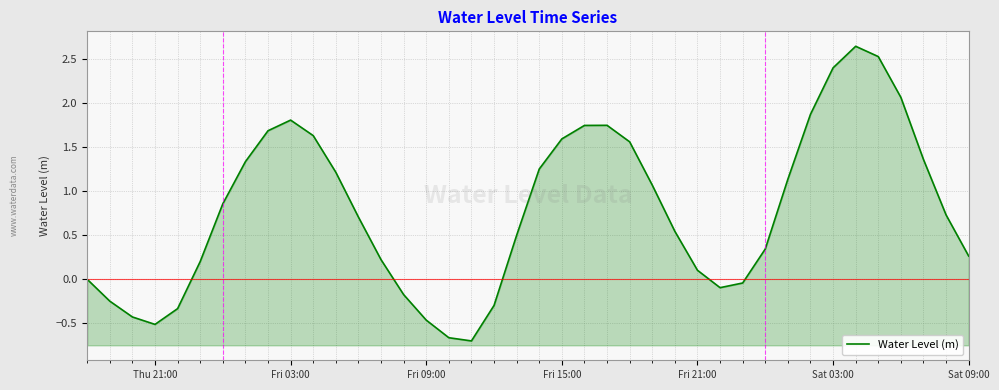

Count the number of categories in the chart.

40